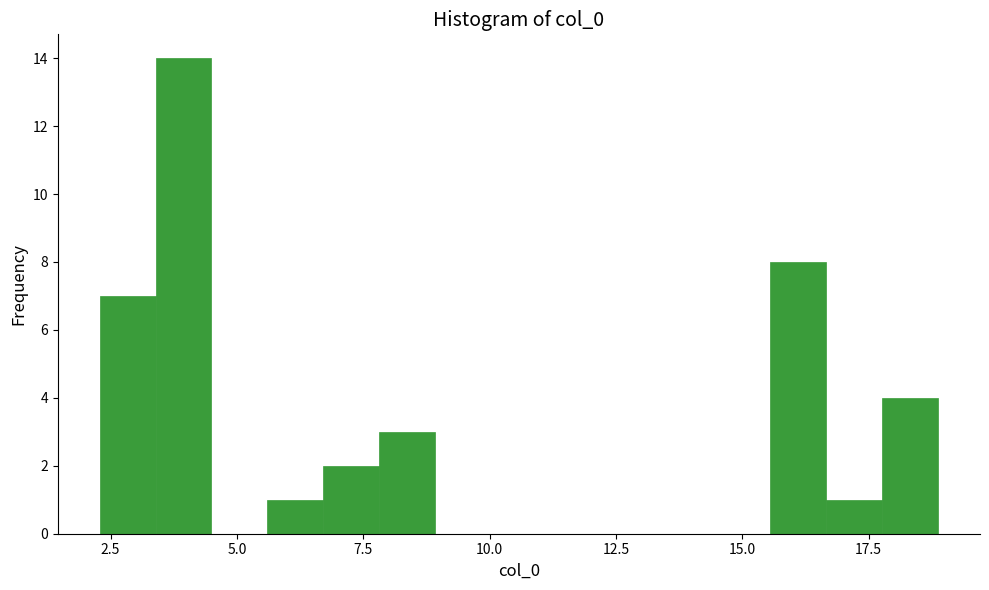

Around what value on the x-axis is the tallest bar? Give the approximate position of its centre, as read against the axis.

4.0